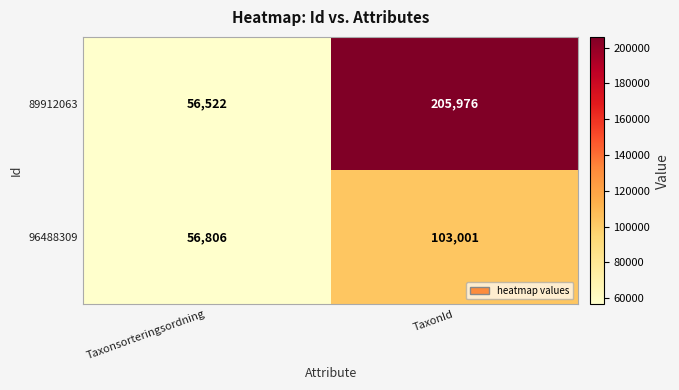

Which series changed the most between Taxonsorteringsordning and TaxonId?

89912063